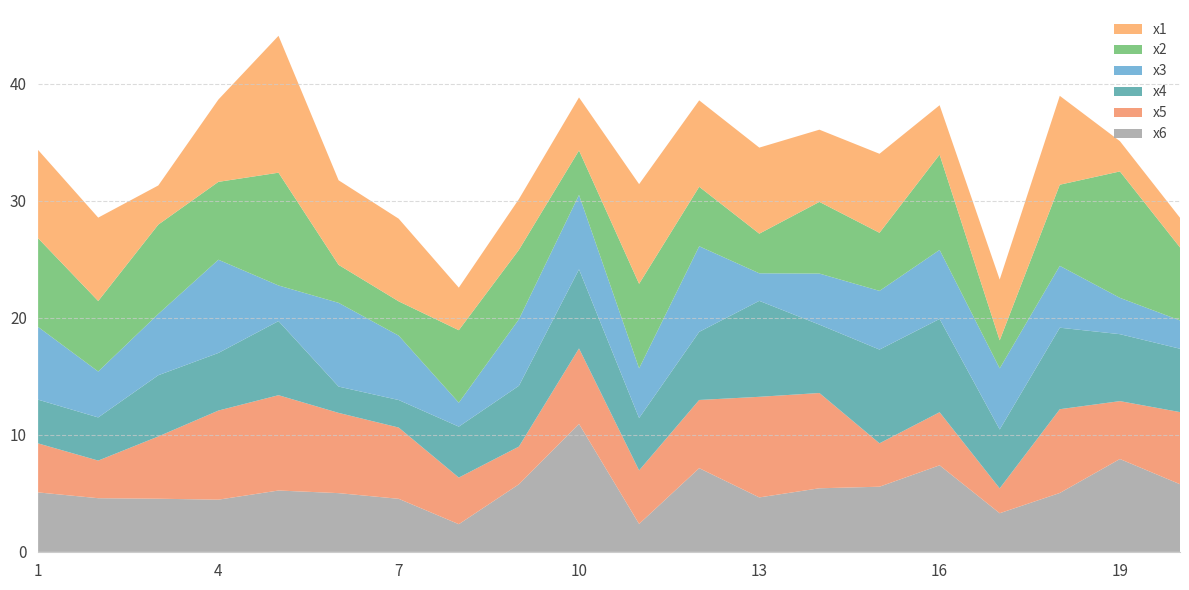

Reading left to right, transcribe all the data shown in this chart.

x1: 1=7.5	2=7.1	3=3.3	4=7.0	5=11.7	6=7.2	7=7.1	8=3.6	9=4.3	10=4.5	11=8.5	12=7.4	13=7.4	14=6.2	15=6.8	16=4.2	17=5.2	18=7.6	19=2.6	20=2.5
x2: 1=7.6	2=6.0	3=7.6	4=6.7	5=9.6	6=3.2	7=2.9	8=6.2	9=5.9	10=3.8	11=7.2	12=5.1	13=3.4	14=6.1	15=5.0	16=8.1	17=2.4	18=6.9	19=10.8	20=6.2
x3: 1=6.2	2=3.9	3=5.2	4=8.0	5=3.0	6=7.2	7=5.5	8=2.0	9=5.7	10=6.4	11=4.2	12=7.3	13=2.4	14=4.4	15=5.0	16=5.9	17=5.2	18=5.3	19=3.1	20=2.4
x4: 1=3.7	2=3.7	3=5.2	4=4.9	5=6.3	6=2.2	7=2.4	8=4.4	9=5.2	10=6.8	11=4.5	12=5.8	13=8.2	14=5.8	15=8.0	16=8.0	17=5.0	18=7.0	19=5.7	20=5.4
x5: 1=4.2	2=3.2	3=5.3	4=7.6	5=8.1	6=6.9	7=6.1	8=4.0	9=3.2	10=6.4	11=4.6	12=5.8	13=8.6	14=8.1	15=3.7	16=4.5	17=2.1	18=7.2	19=4.9	20=6.2
x6: 1=5.1	2=4.6	3=4.5	4=4.5	5=5.2	6=5.0	7=4.5	8=2.4	9=5.8	10=10.9	11=2.4	12=7.2	13=4.7	14=5.4	15=5.6	16=7.4	17=3.3	18=5.0	19=7.9	20=5.8